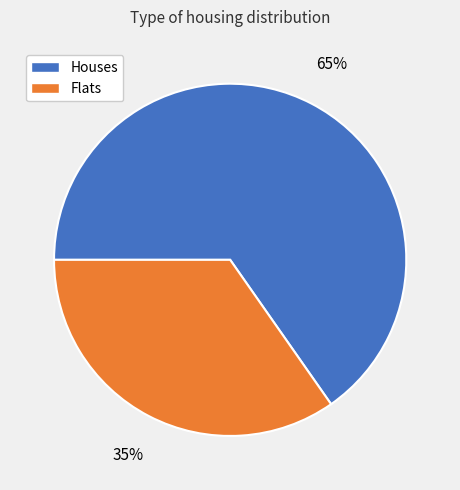

Which category accounts for the majority?

Houses